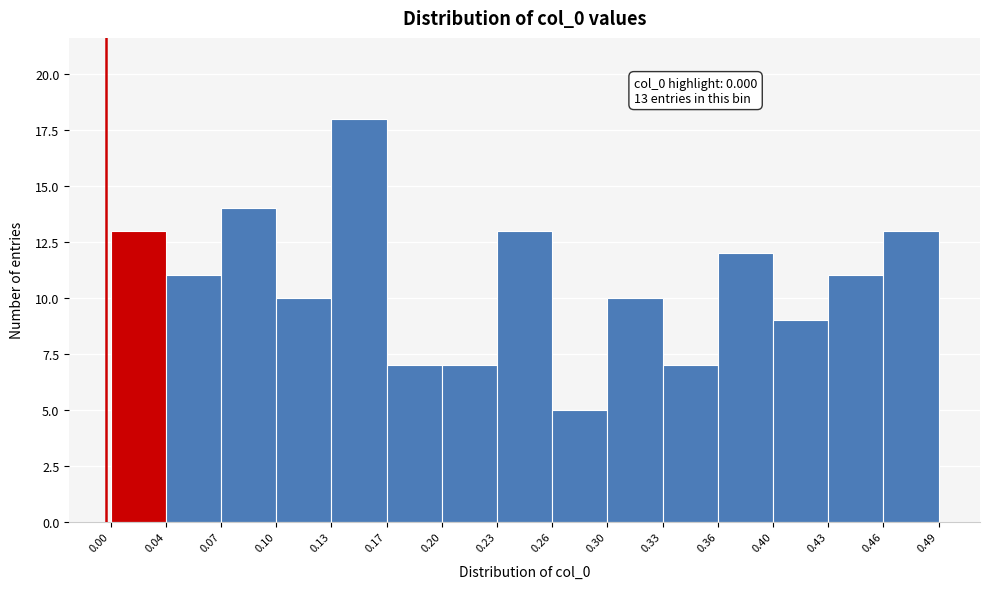

Over which range of the x-axis is the bar tallest?

0.13 to 0.17